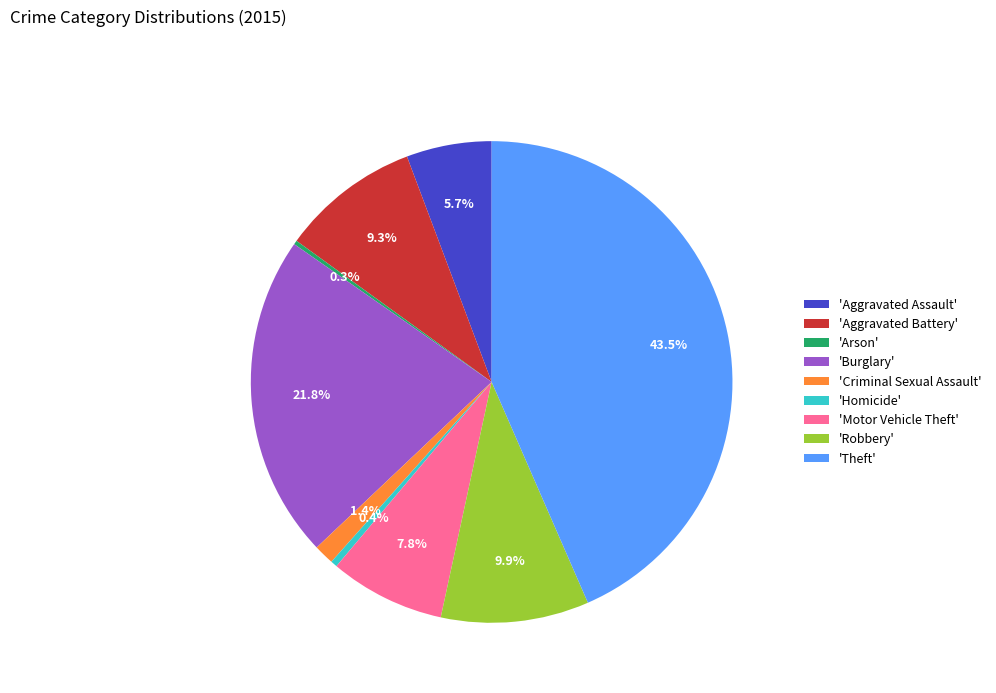

Combined, do 'Burglary' and 'Aggravated Assault' account for over 50%?

No